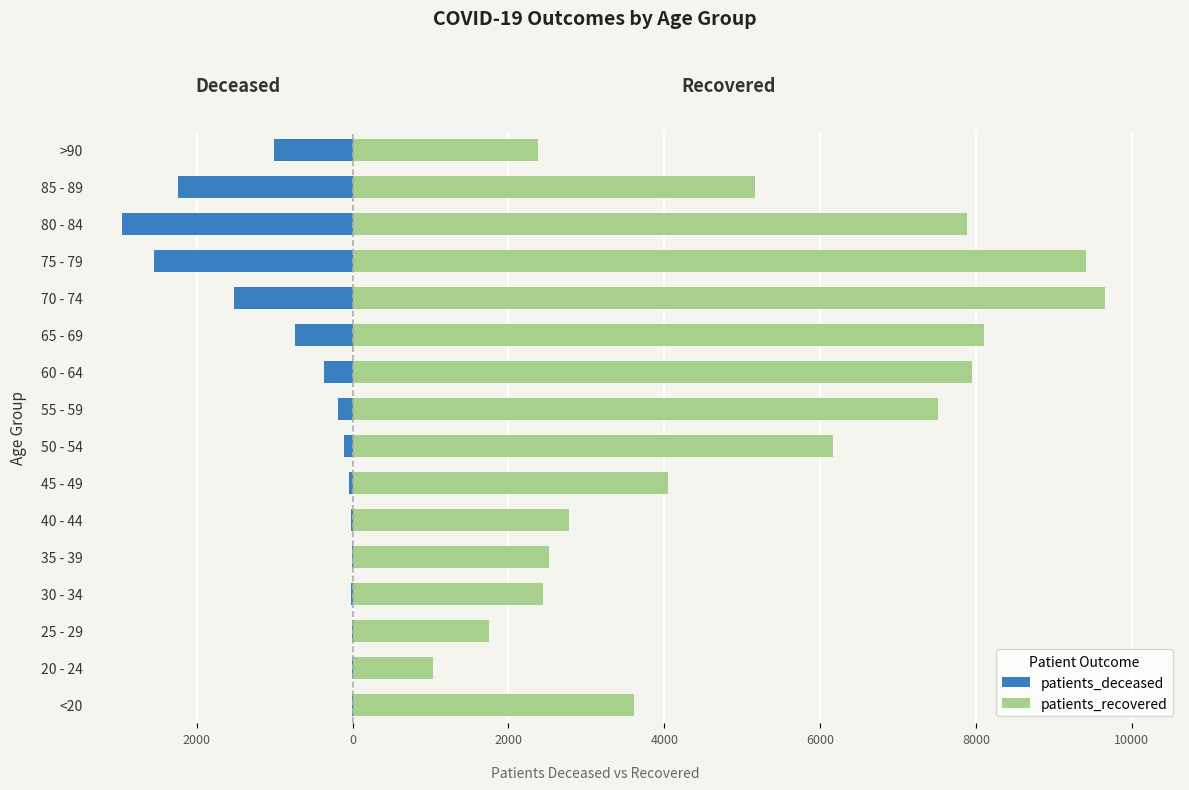

Between 30 - 34 and 65 - 69, which series saw the biggest shift?

patients_recovered